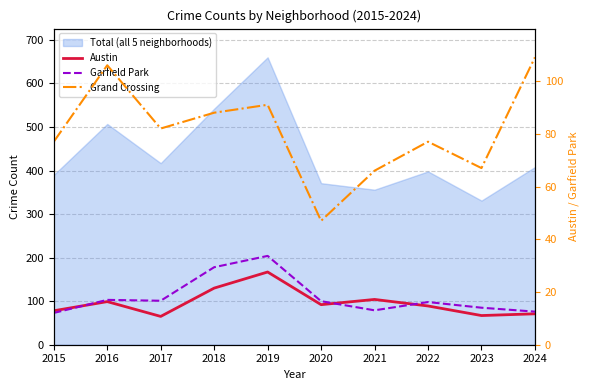

True or false: Austin has more than 2 points higher than both neighbors.

True